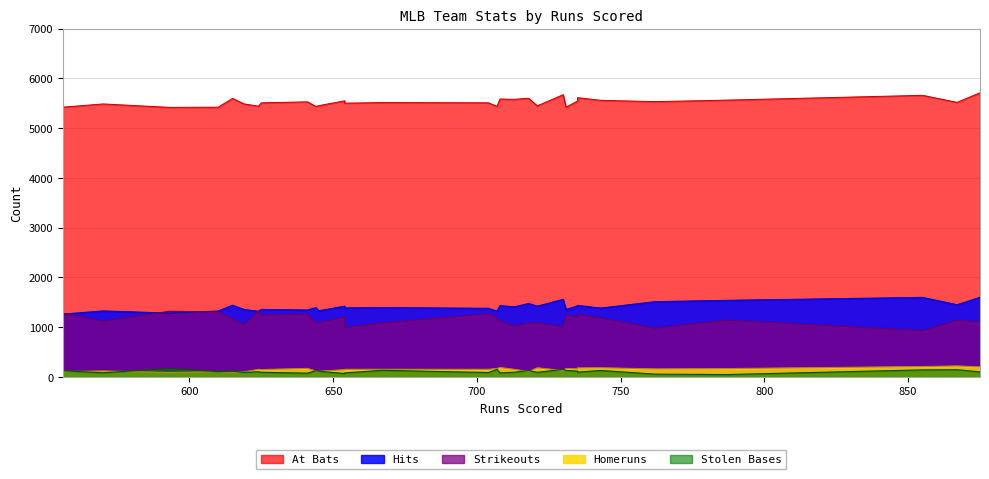

What is the difference between the maximum and minimum values in the Hits series?

337